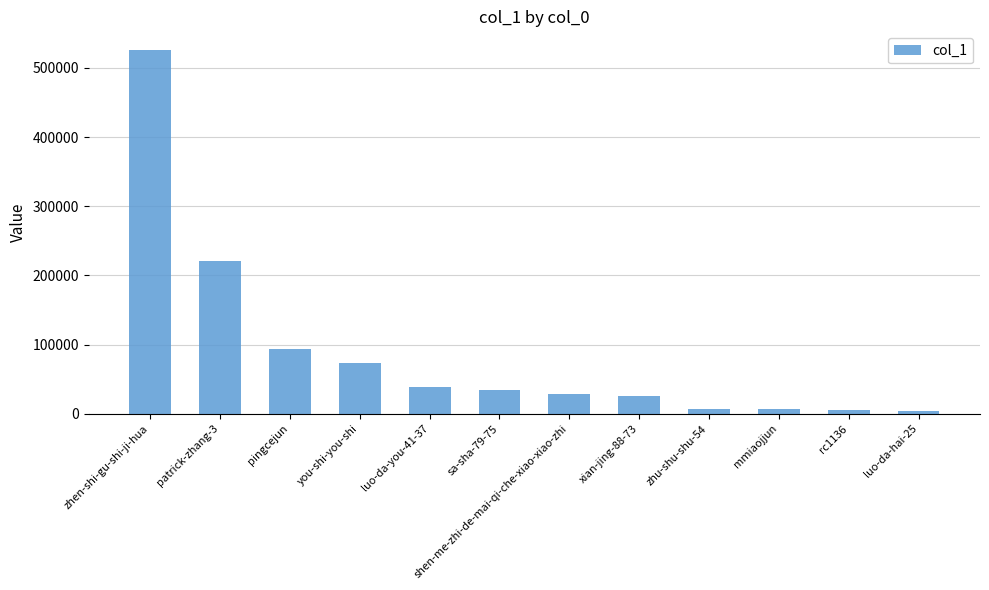

At which label is the value closest to 265489?

patrick-zhang-3